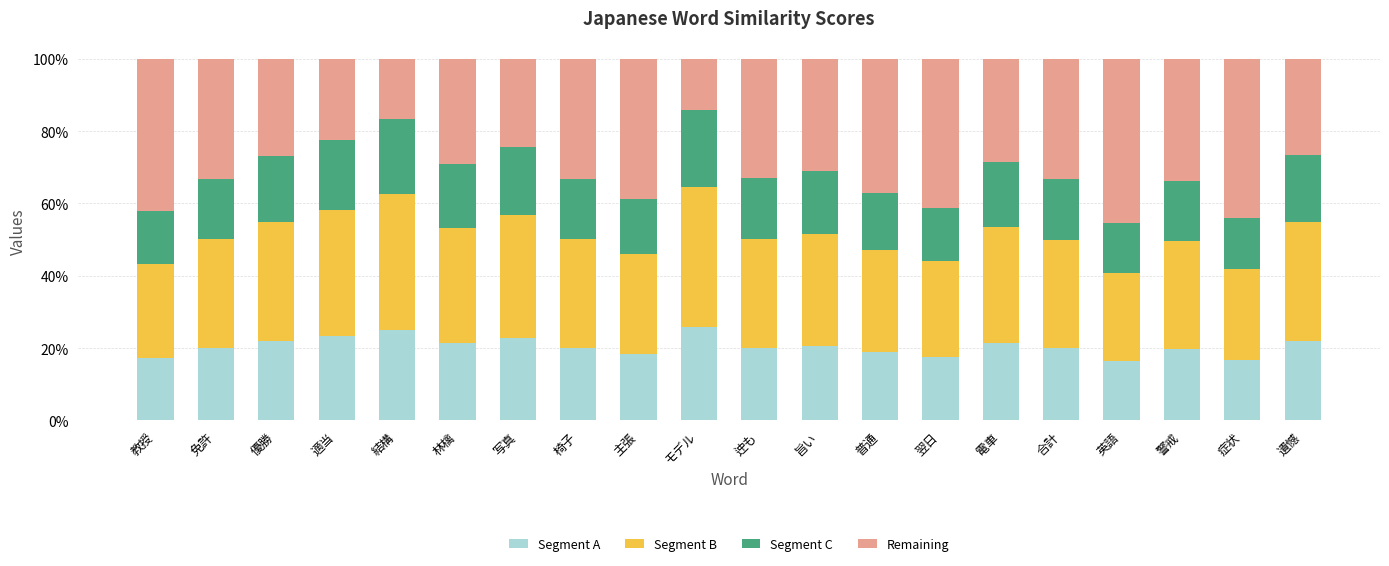

Does the chart contain stacked bars?

Yes